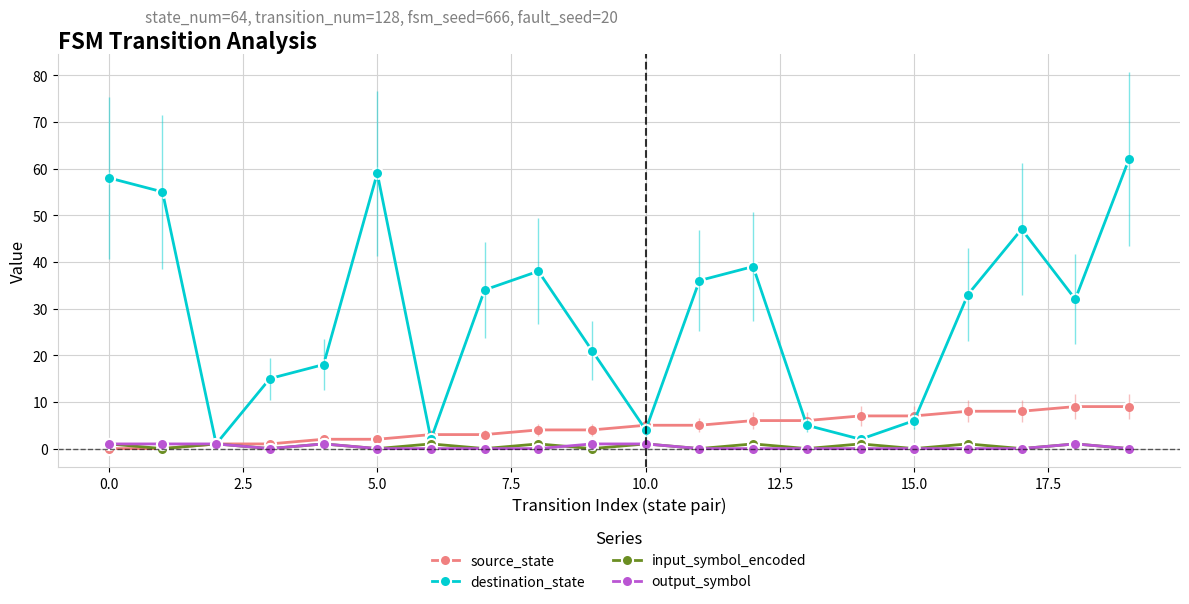

What is the maximum value shown in the chart?

62